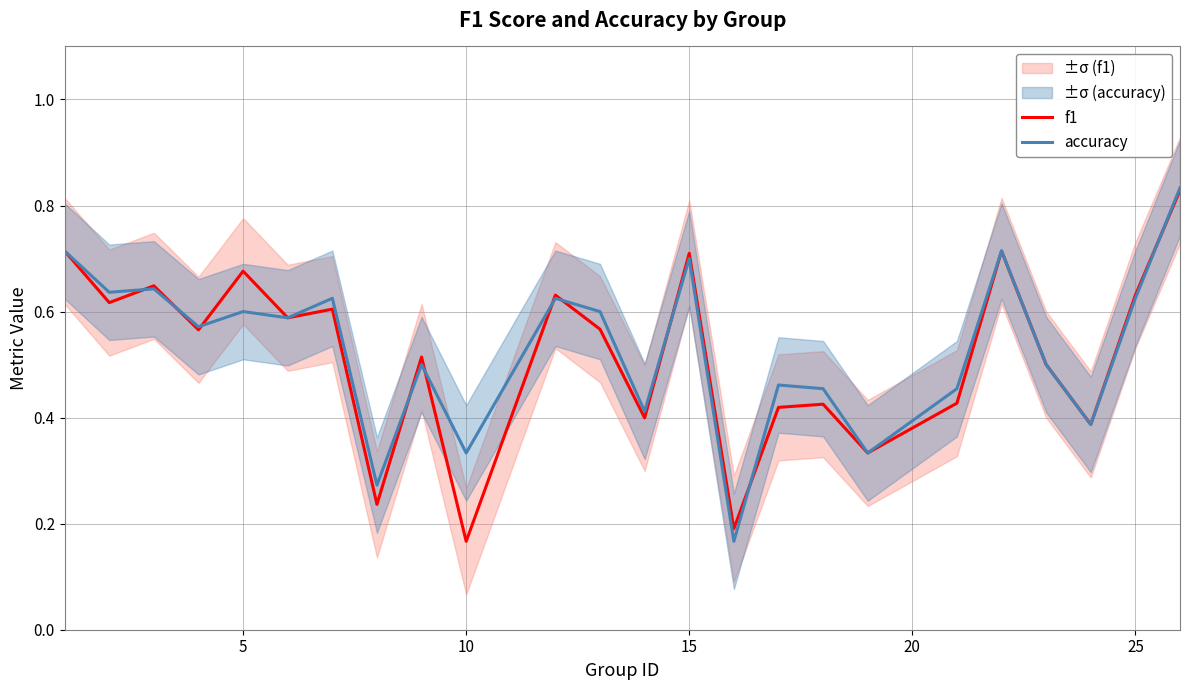

At how many categories does at least one series exceed 0?

24